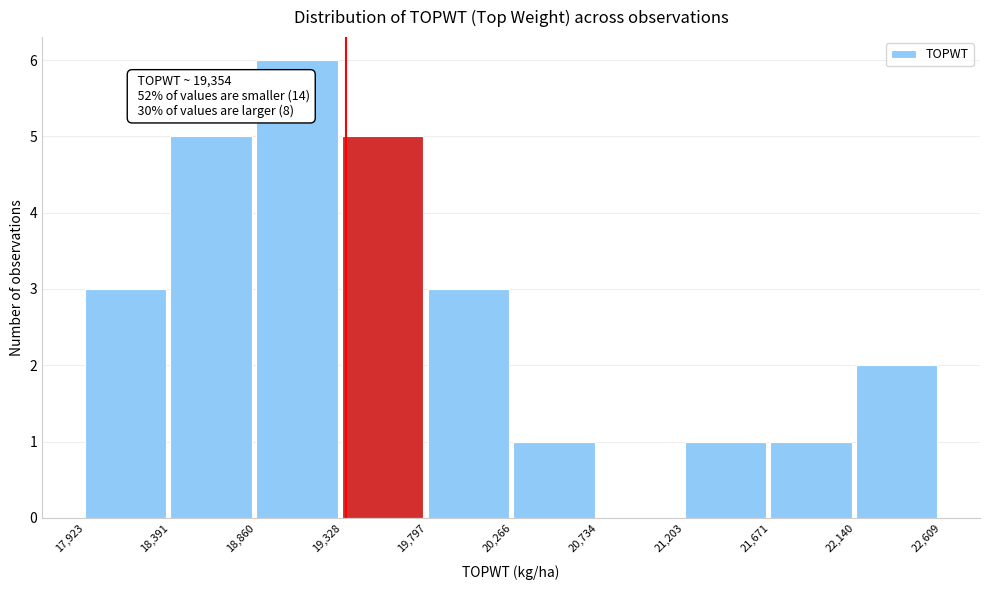

Which range on the x-axis has the tallest bar?

18,860 to 19,328